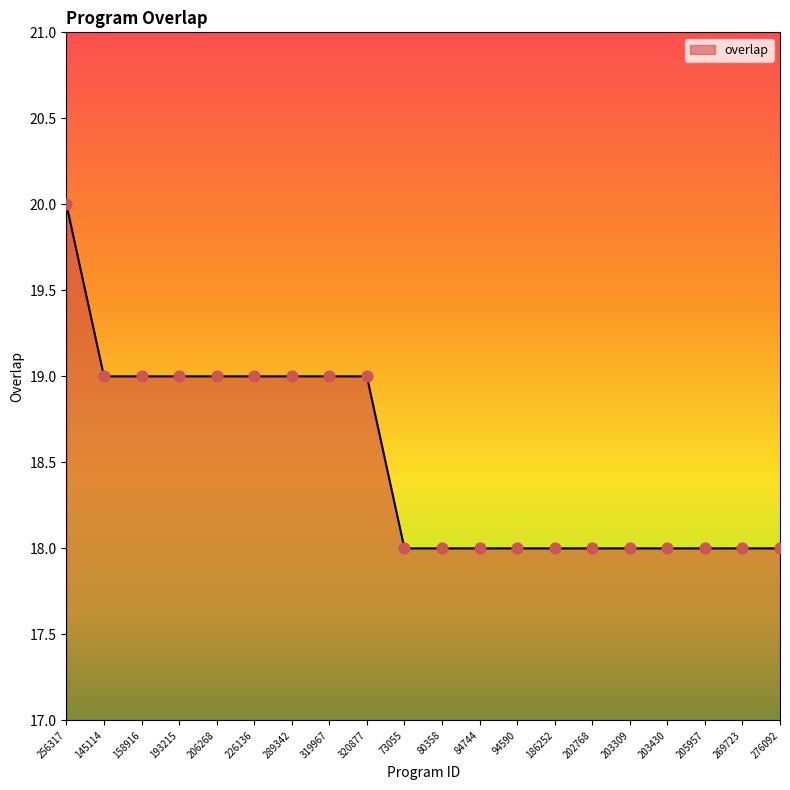

Between 269723 and 193215, which is larger?

193215